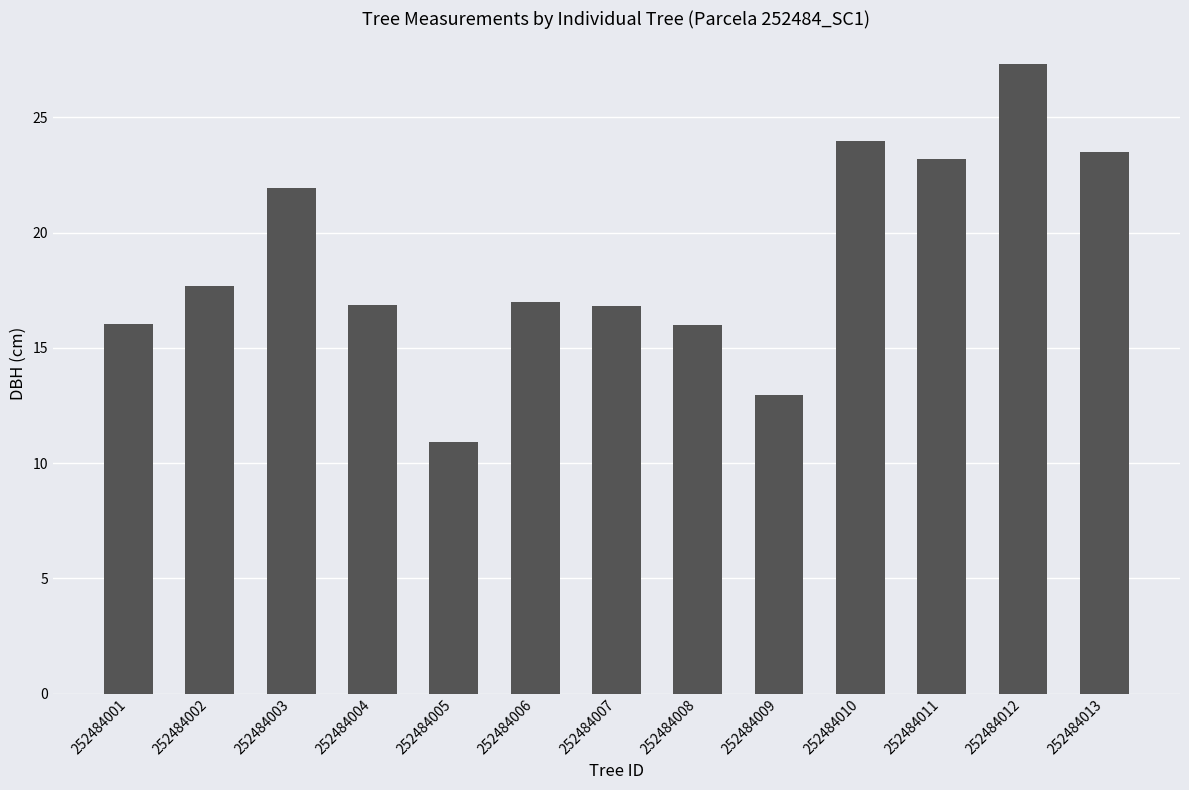

What is the sum of the values at 252484005 and 252484002?

28.6